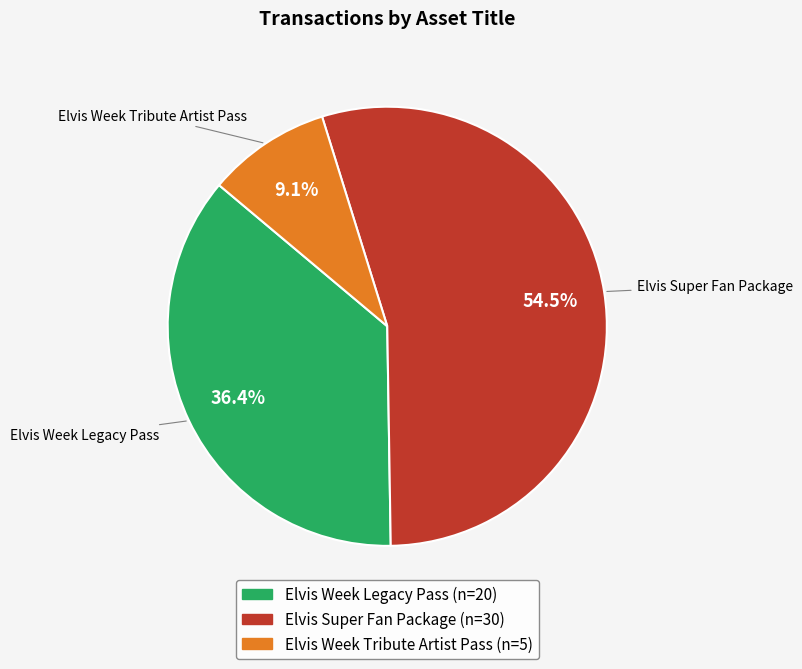

Rank the categories by value from highest to lowest.

Elvis Super Fan Package, Elvis Week Legacy Pass, Elvis Week Tribute Artist Pass